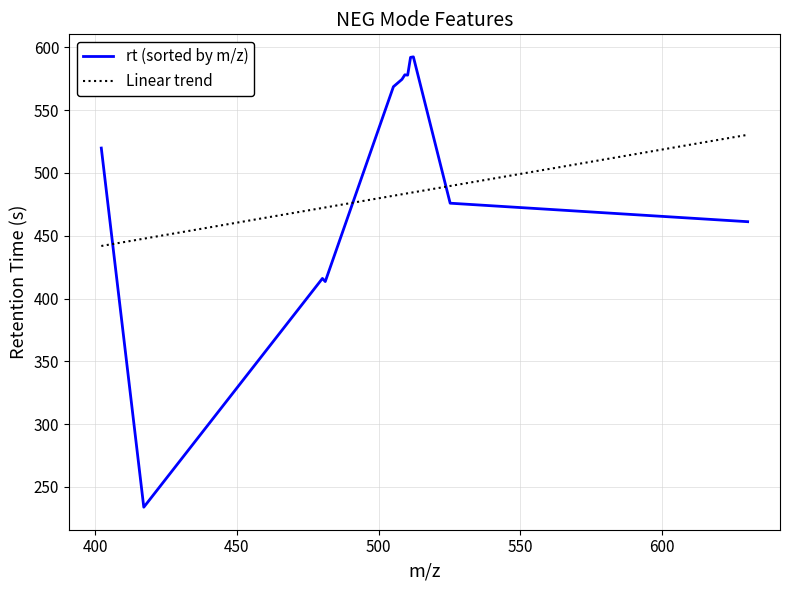

How many lines are shown in the chart?

2